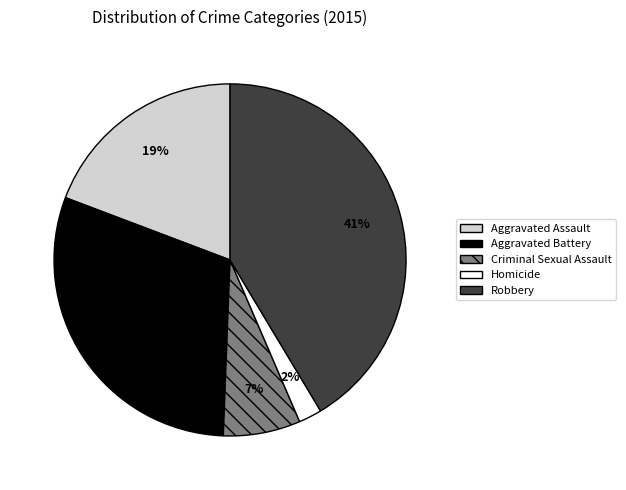

How many segments does this pie chart have?

5